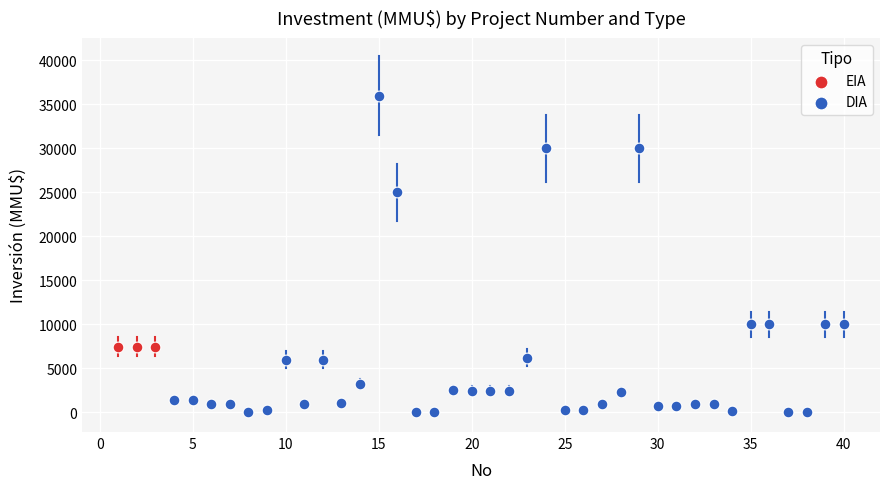

Which series contains the highest Y value?

DIA